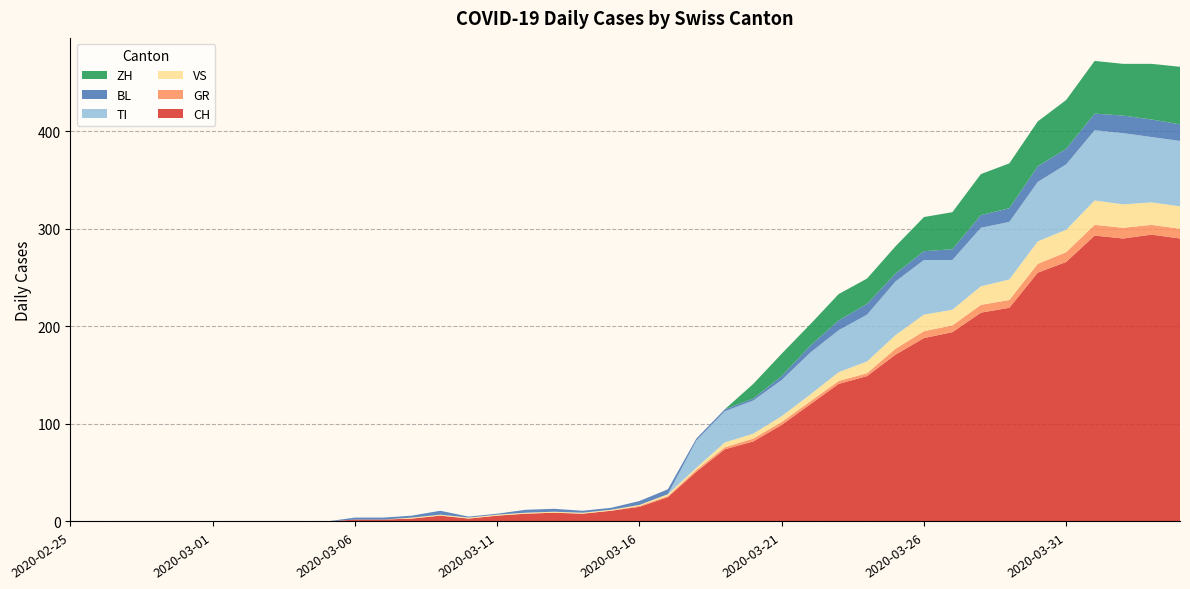

Reading left to right, list all the values displayed in this chart.

CH: 0	0	0	0	0	0	0	0	0	0	2	2	3	6	3	6	8	9	8	11	15	25	51	74	82	99	120	141	149	171	188	194	214	219	255	266	293	290	294	290
GR: 0	0	0	0	0	0	0	0	0	0	0	0	0	0	0	0	0	0	0	0	1	1	2	2	3	3	3	3	3	6	7	7	8	8	9	10	11	11	10	10
VS: 0	0	0	0	0	0	0	0	0	0	0	0	1	1	1	1	1	1	1	1	1	2	2	5	5	6	7	9	12	14	17	16	19	21	23	23	25	24	23	23
TI: 0	0	0	0	0	0	0	0	0	0	0	0	0	0	0	0	0	0	0	0	0	0	28	32	34	37	43	43	48	55	56	51	60	59	61	67	72	73	67	67
BL: 0	0	0	0	0	0	0	0	0	0	2	2	2	4	1	1	3	3	2	2	4	5	2	2	2	4	7	10	11	8	9	11	13	14	16	16	17	18	18	17
ZH: 0	0	0	0	0	0	0	0	0	0	0	0	0	0	0	0	0	0	0	0	0	0	0	0	15	23	22	27	26	28	35	38	42	46	46	50	54	53	57	59